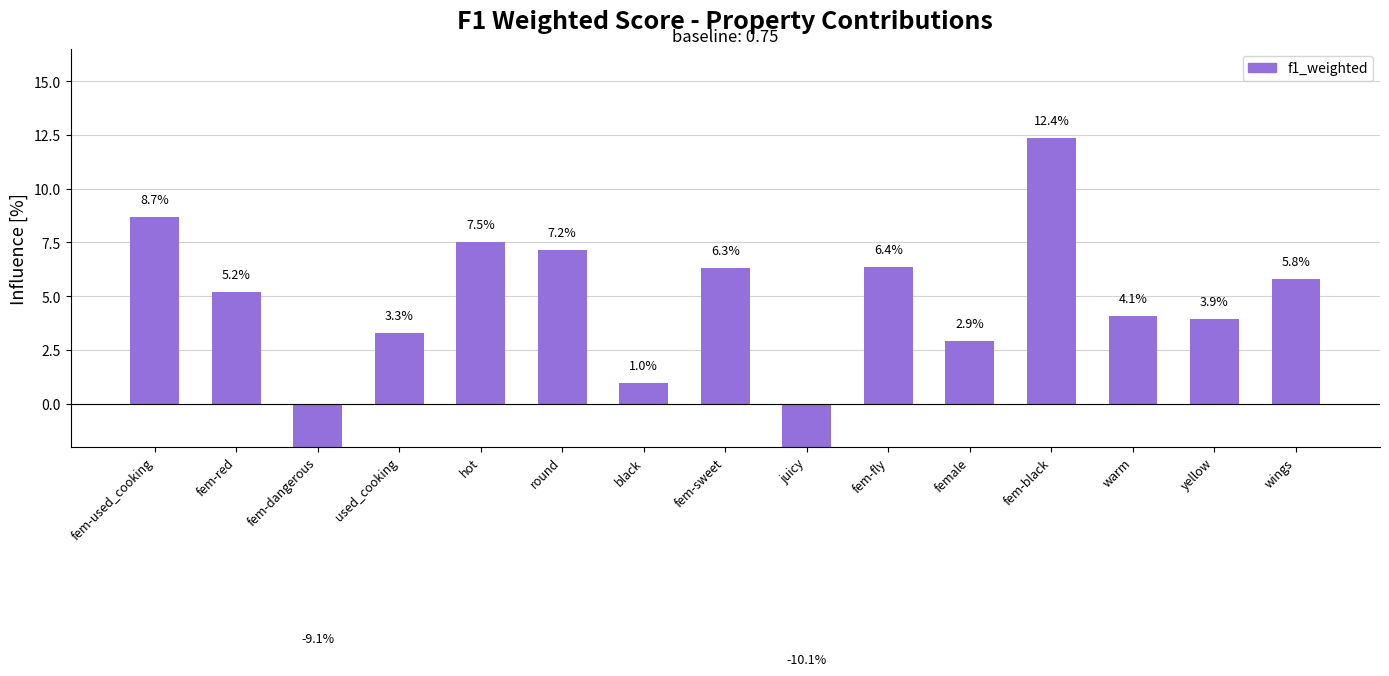

At which category does the chart reach its peak across all series?

fem-black